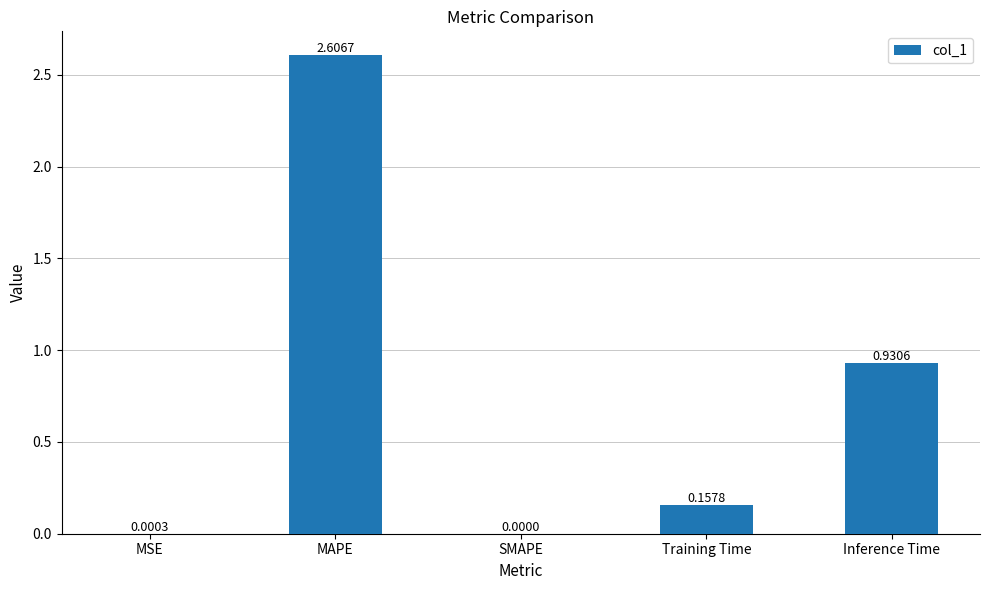

At which label is the value closest to 1?

Inference Time